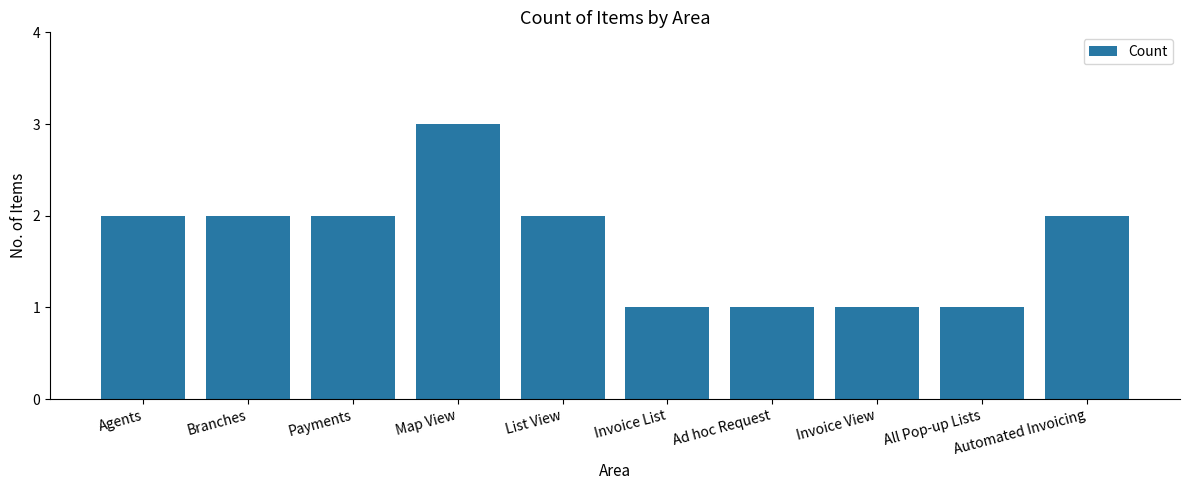

Which has a higher value, Payments or All Pop-up Lists?

Payments